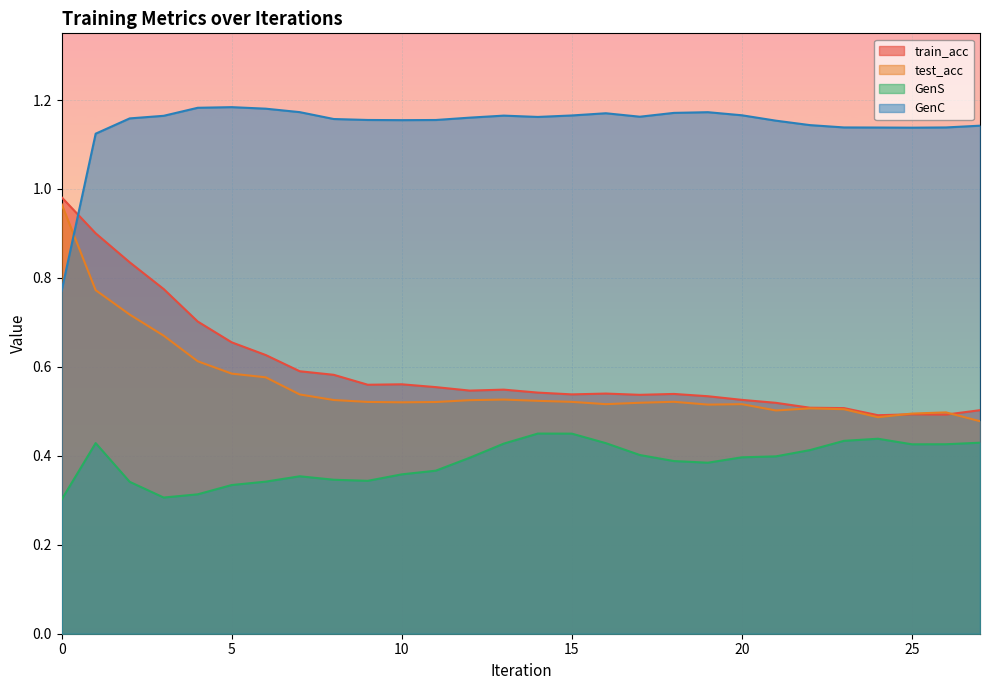

What is the difference between the highest and lowest values at 20?

0.8